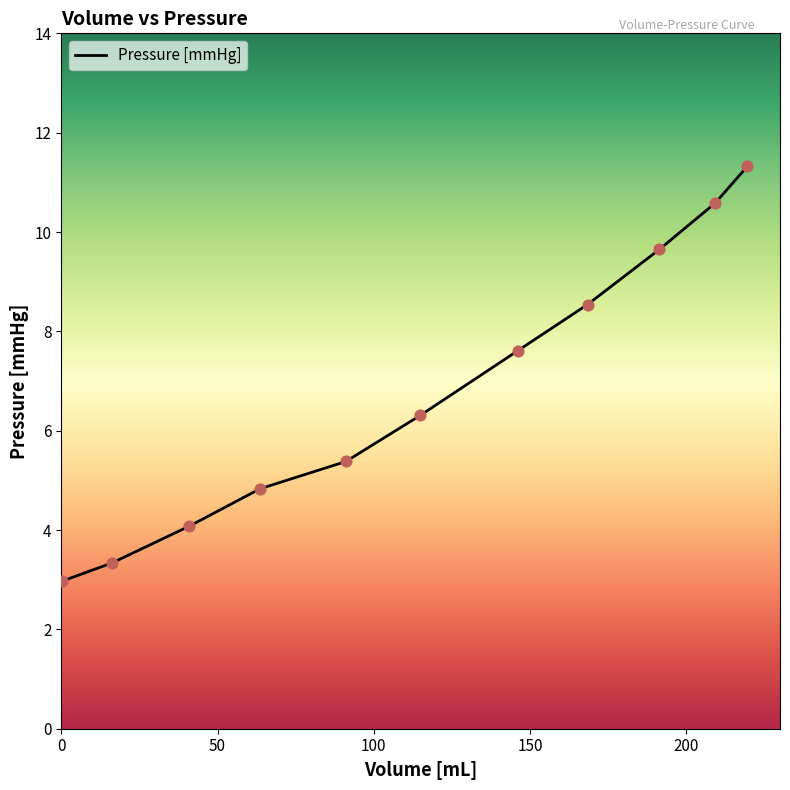

What is the minimum value shown in the chart?

3.0